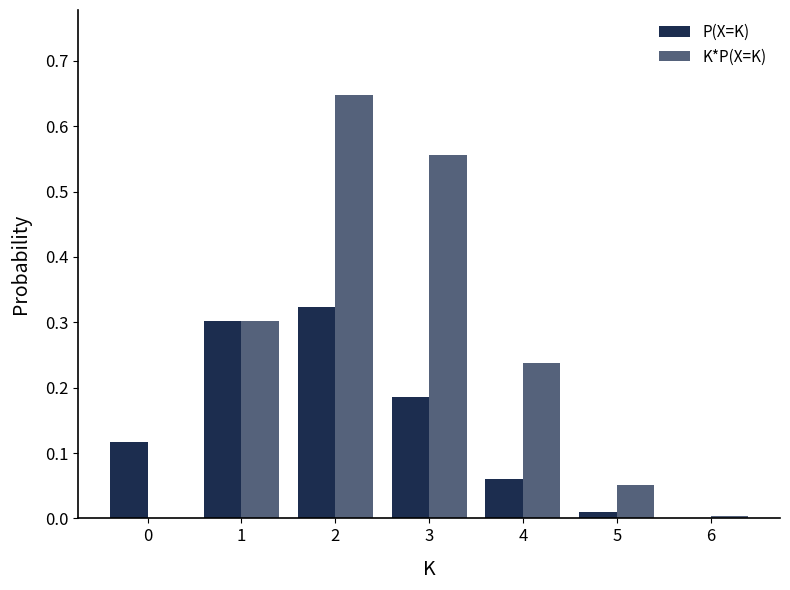

Reading left to right, list all the values displayed in this chart.

P(X=K): 0.1	0.3	0.3	0.2	0.1	0.0	0.0
K*P(X=K): 0.0	0.3	0.6	0.6	0.2	0.1	0.0